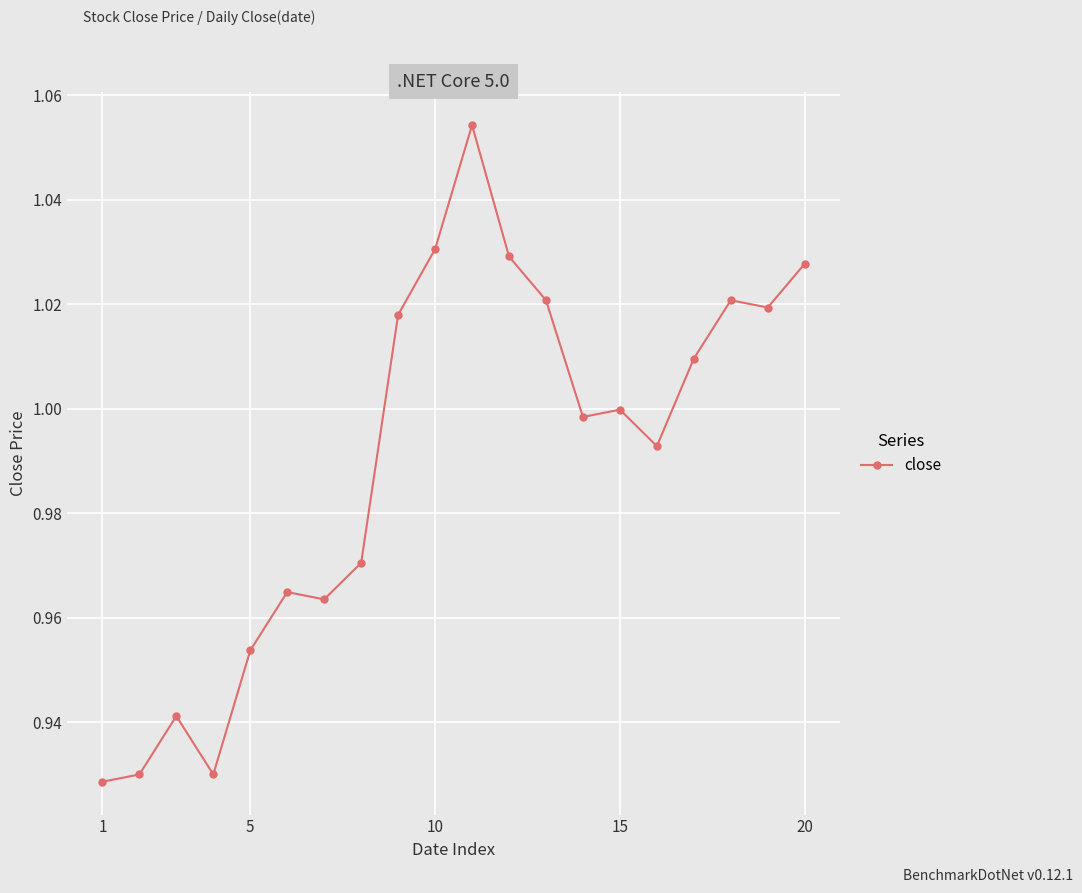

What is the sum of all values?

19.8